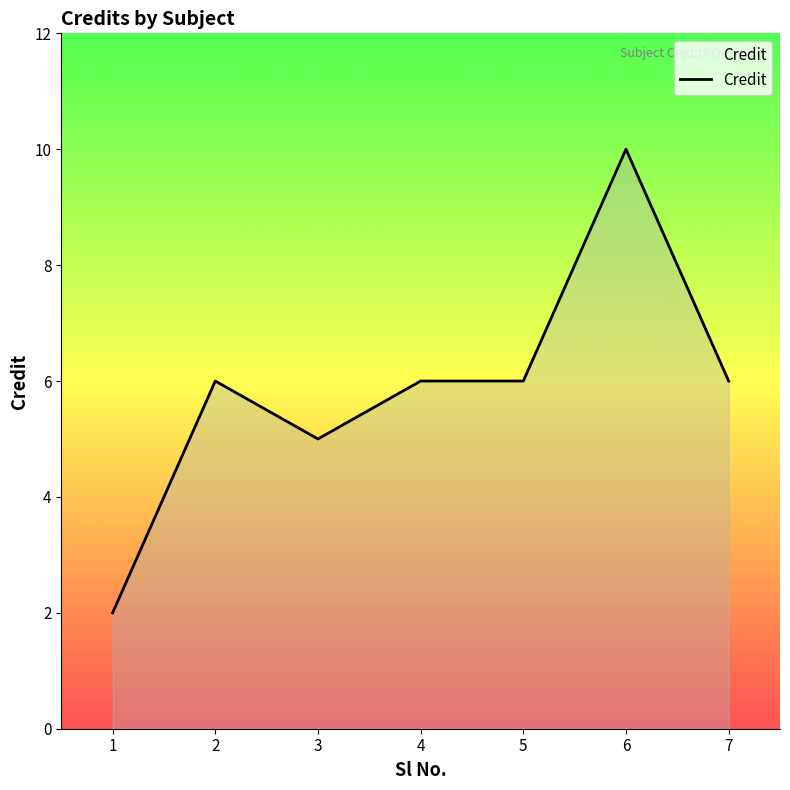

The chart shows a value of 1 at 1. True or false?

False